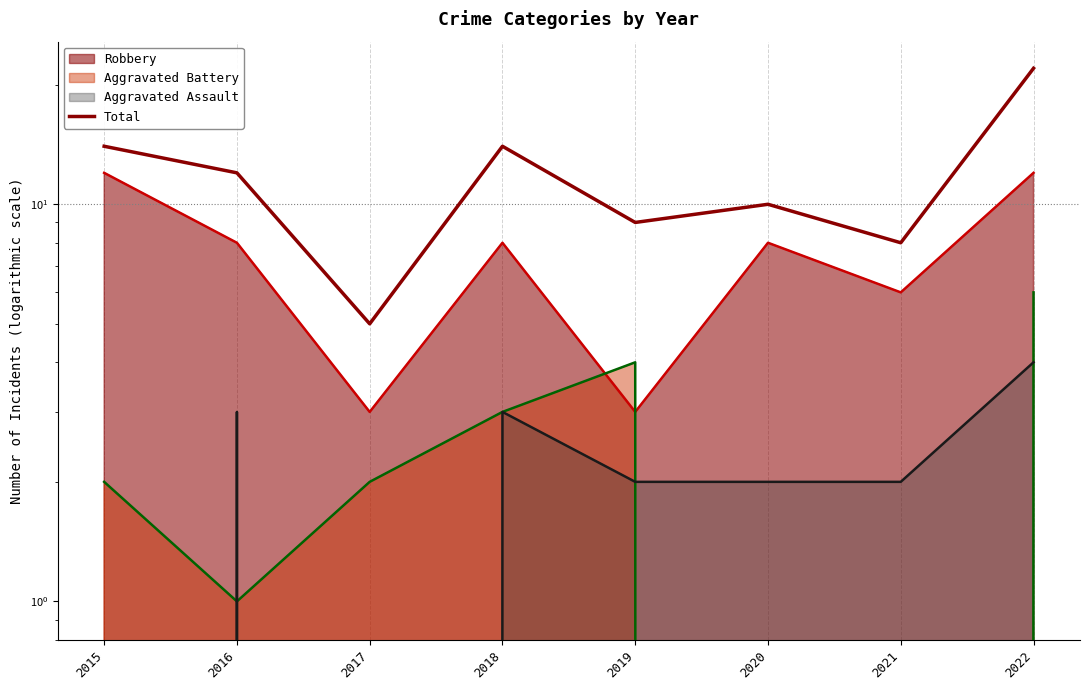

Reading right to left, transcribe all the data shown in this chart.

22	8	10	9	14	5	12	14